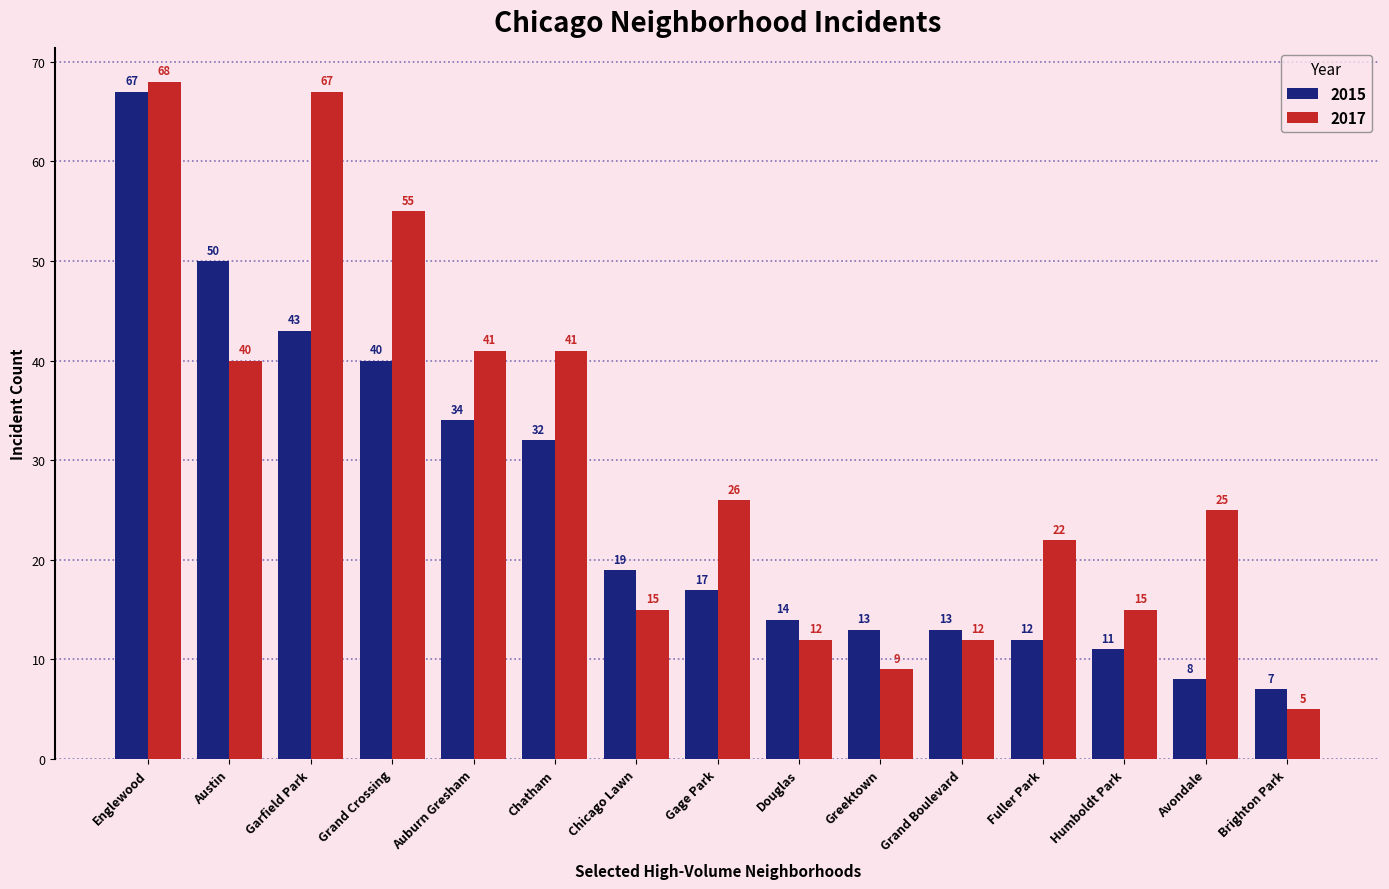

What position from the left is Fuller Park?

12